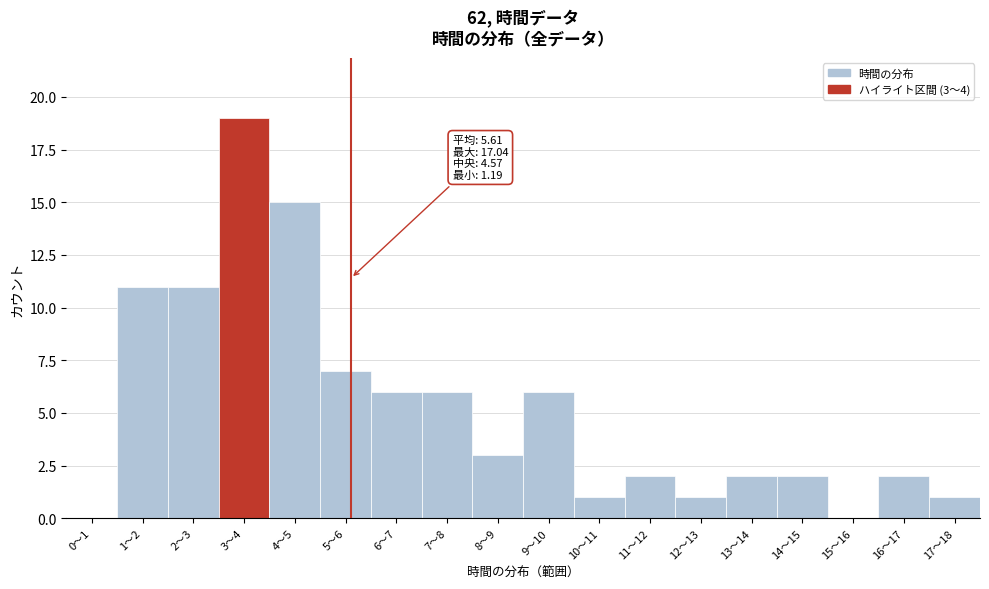

Reading left to right, what are all the values shown in this chart?

0〜1=0	1〜2=11	2〜3=11	3〜4=19	4〜5=15	5〜6=7	6〜7=6	7〜8=6	8〜9=3	9〜10=6	10〜11=1	11〜12=2	12〜13=1	13〜14=2	14〜15=2	15〜16=0	16〜17=2	17〜18=1